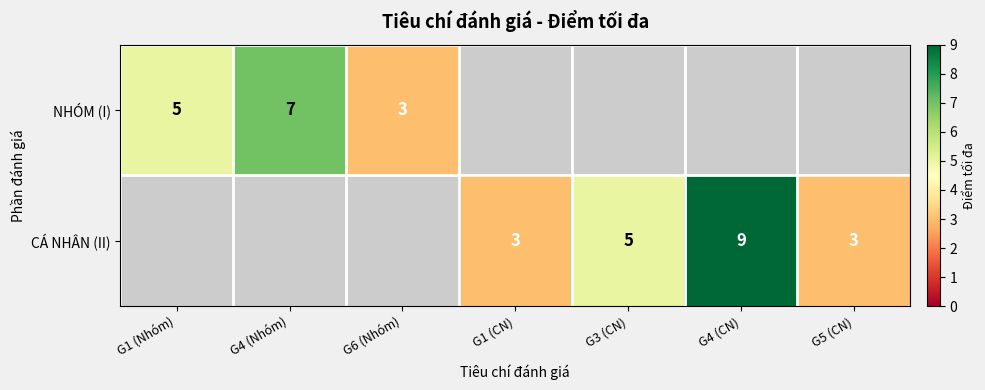

The CÁ NHÂN (II) series shows 2 at G5 (CN). True or false?

False